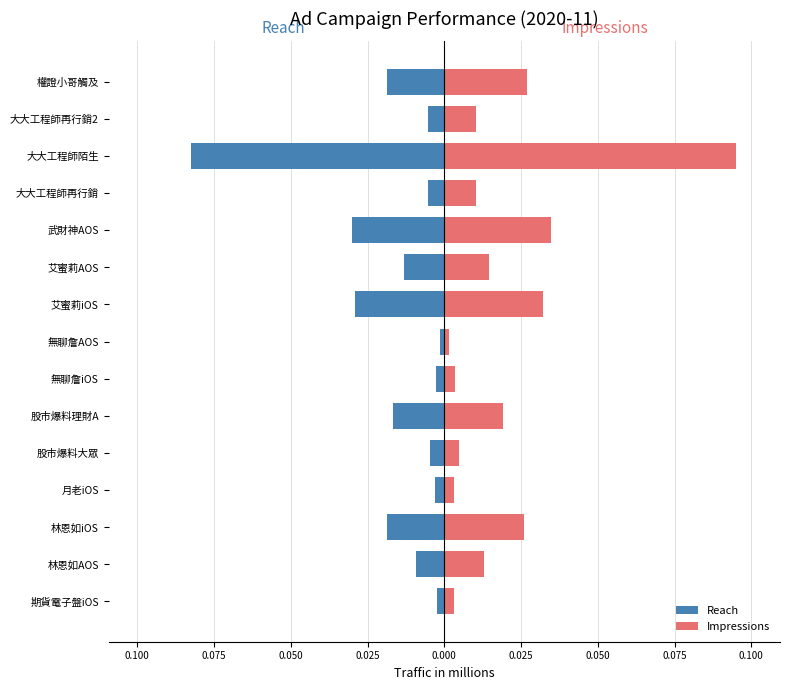

Are the bars grouped side by side (vs. stacked)?

Yes